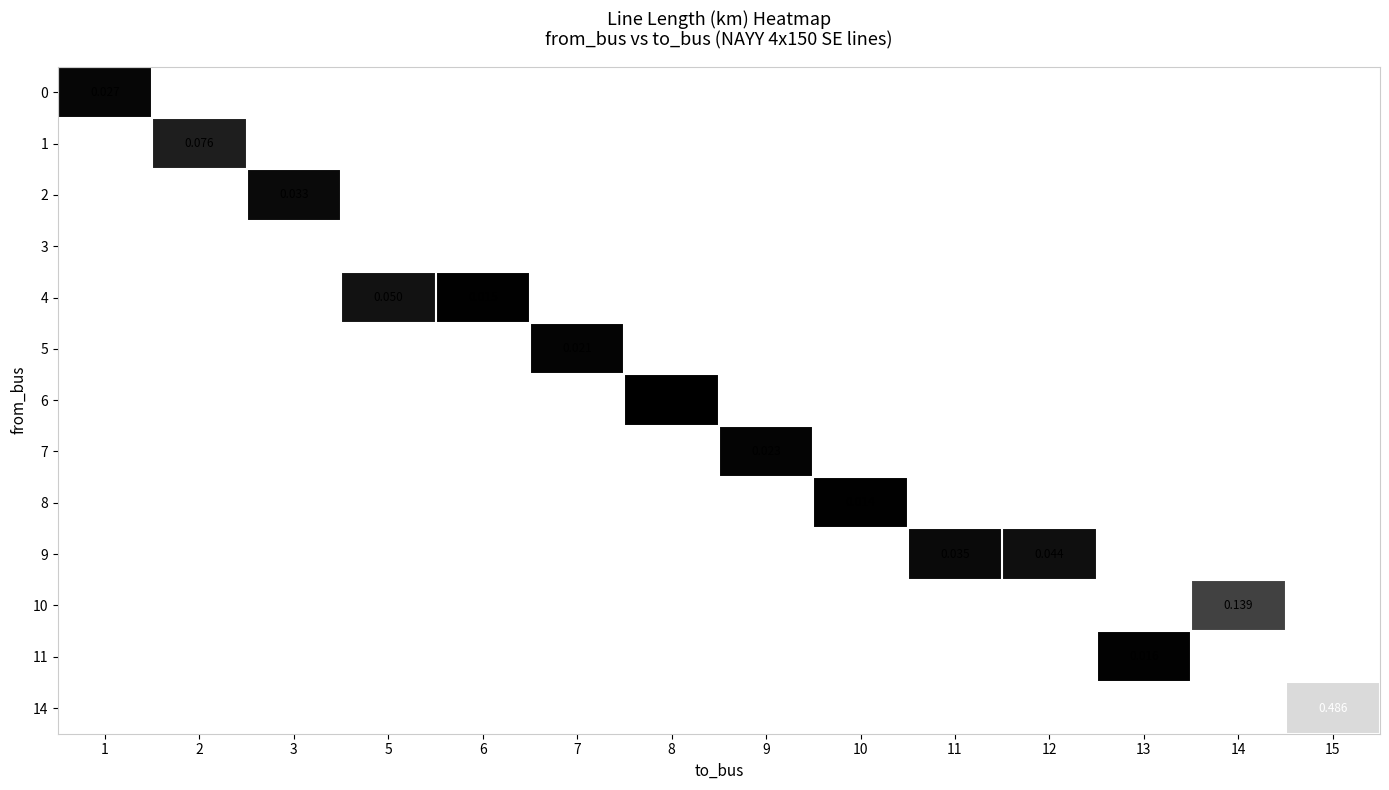

How many positive values does the row_2 series have?

1